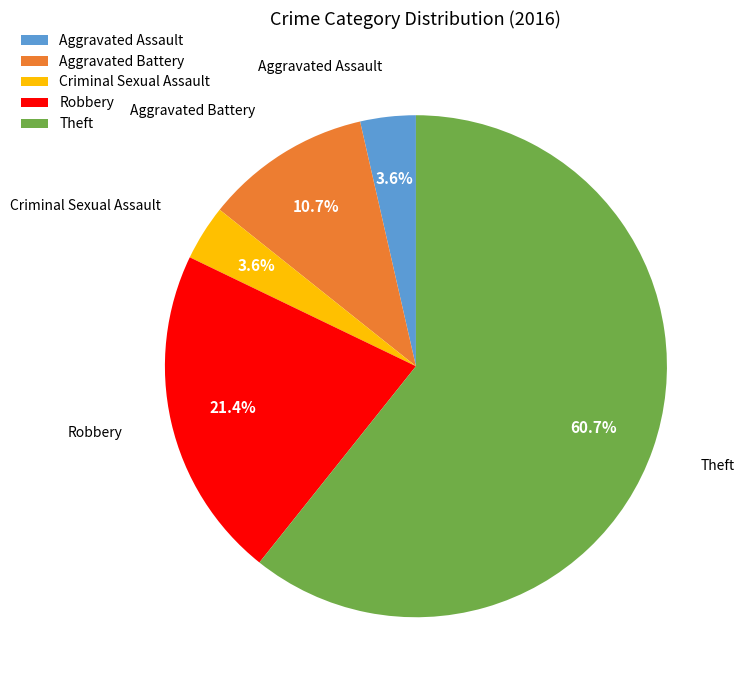

How many segments does this pie chart have?

5